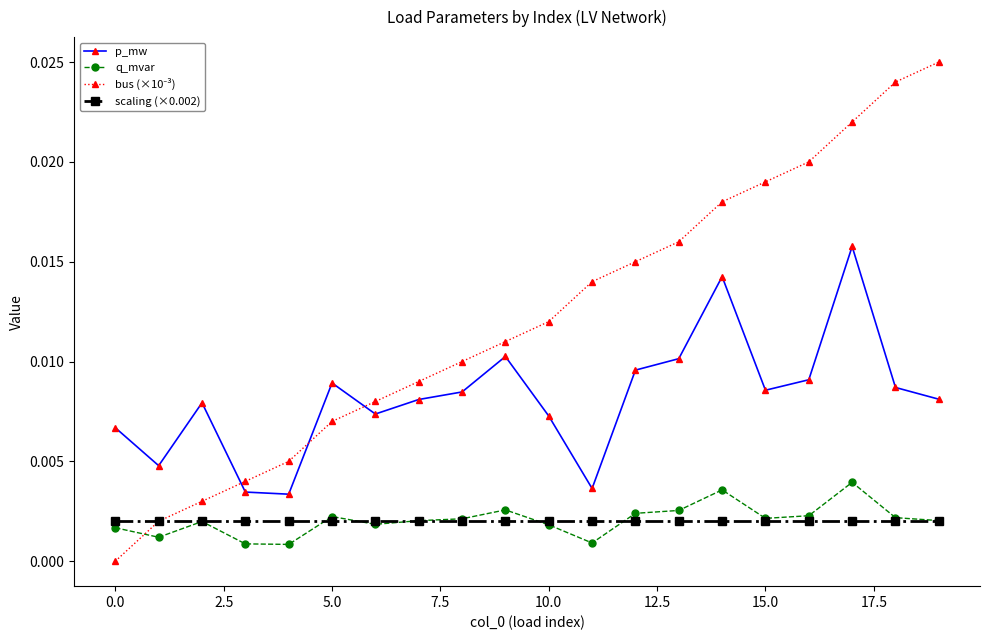

How many lines are shown in the chart?

4